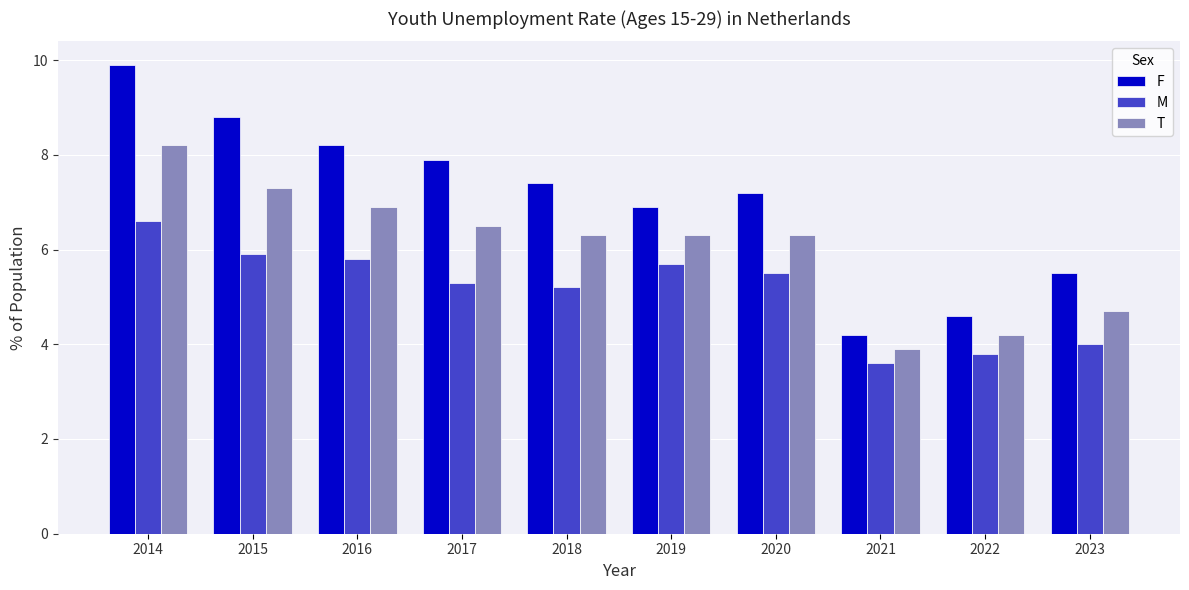

Reading left to right, extract all data points from this chart.

F: 9.9	8.8	8.2	7.9	7.4	6.9	7.2	4.2	4.6	5.5
M: 6.6	5.9	5.8	5.3	5.2	5.7	5.5	3.6	3.8	4.0
T: 8.2	7.3	6.9	6.5	6.3	6.3	6.3	3.9	4.2	4.7